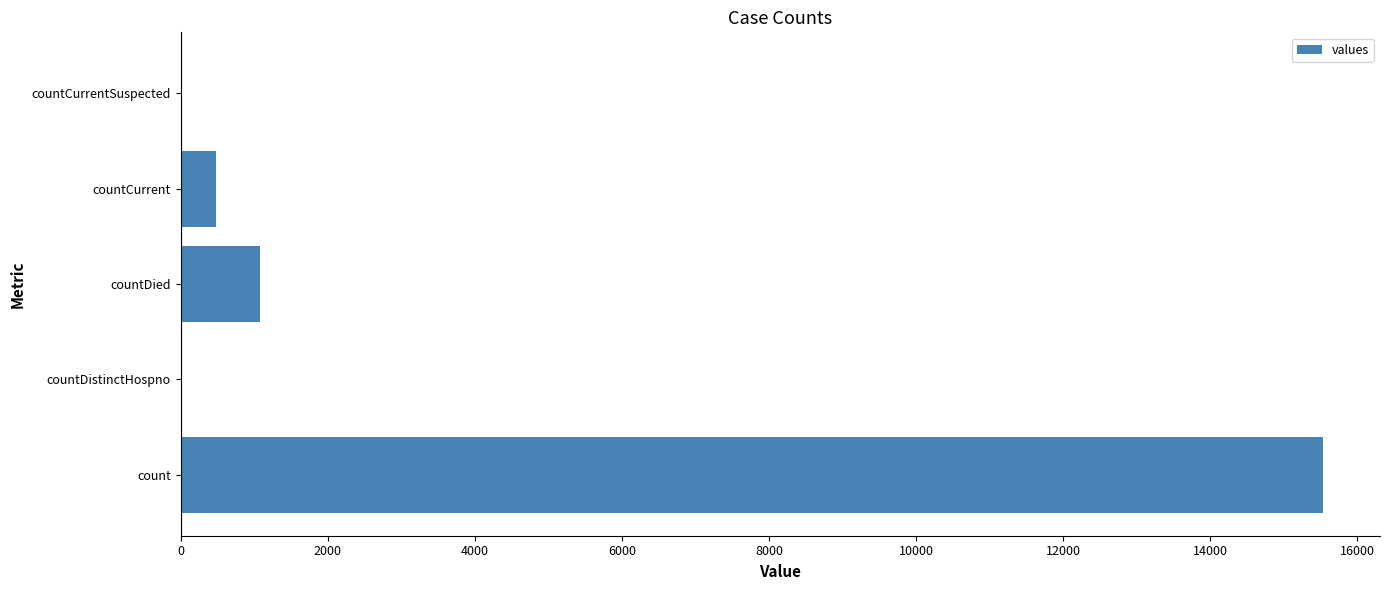

The chart shows a value of 0 at countCurrentSuspected. True or false?

True